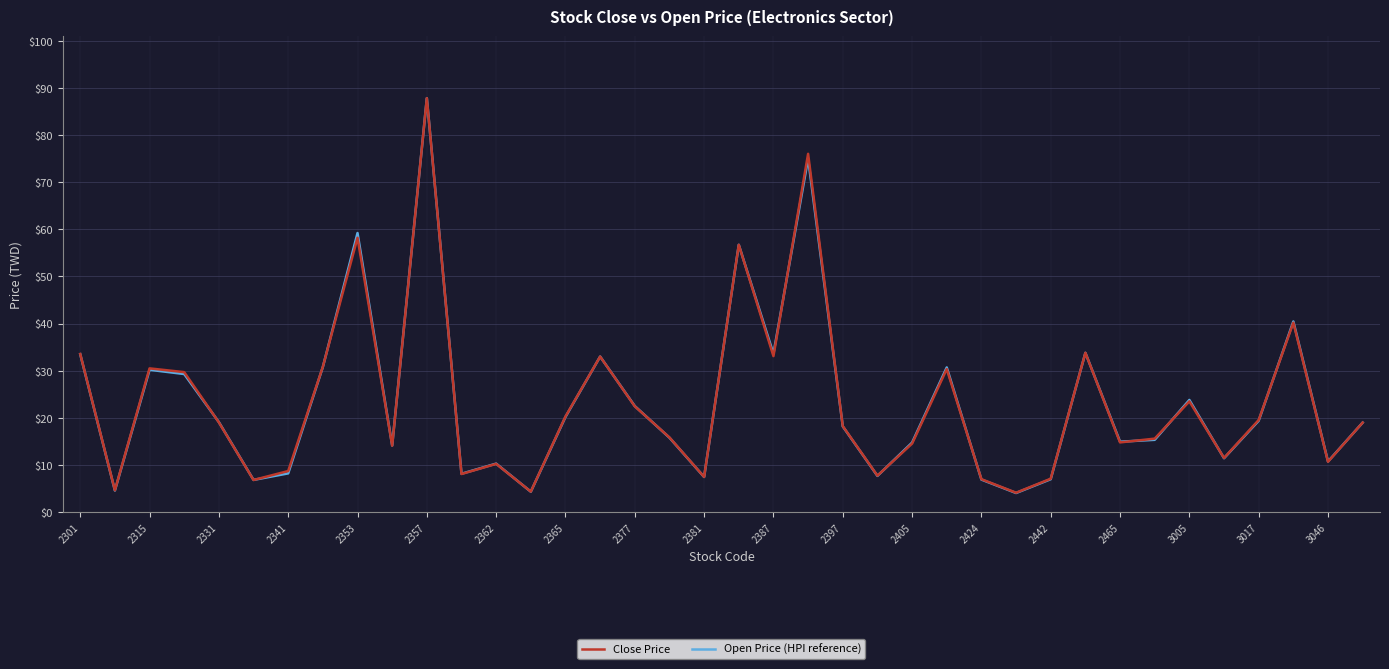

What is the smallest value displayed?

4.1